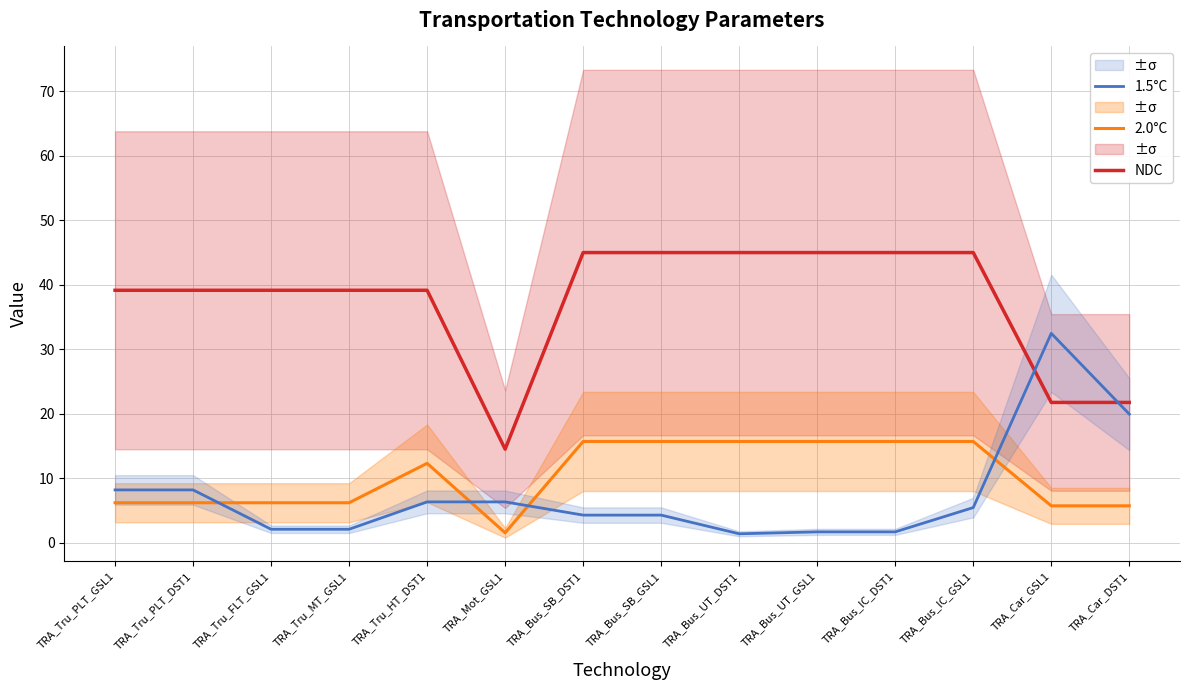

True or false: 1.5°C and 2.0°C cross at least once.

True